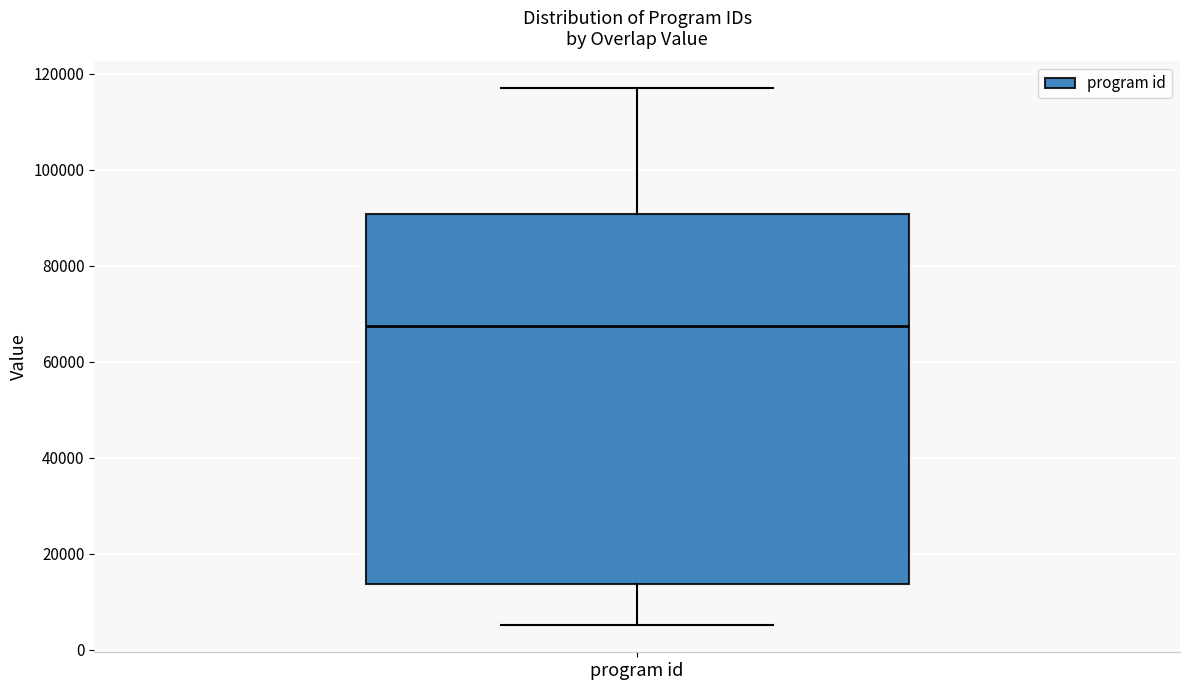

Read this box plot against the y-axis: the position of the median line, the range covered by the box, and the ends of both whiskers. The values are not printed on the chart, so give them approximately, as read against the axis.

median 68000, box 14000 to 90000, whiskers 6000 to 116000